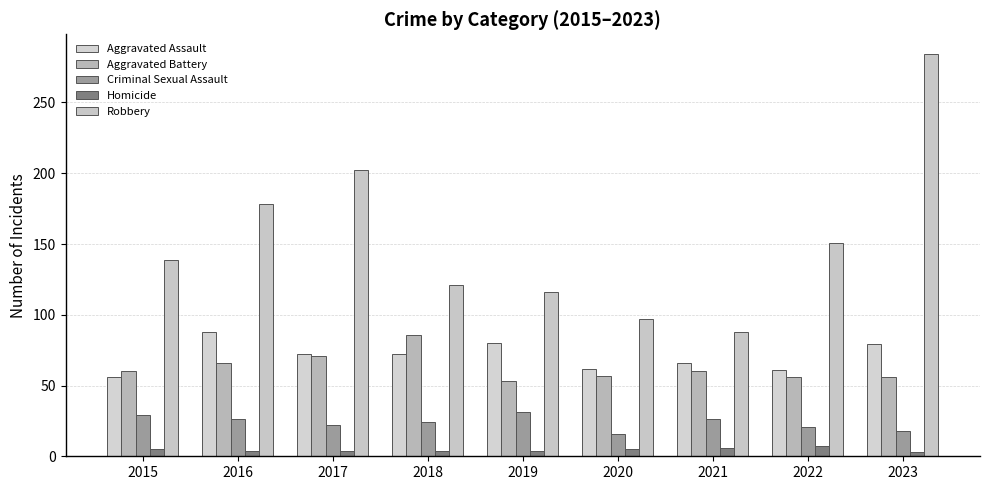

At 2016, list the series in order from largest to smallest.

Robbery, Aggravated Assault, Aggravated Battery, Criminal Sexual Assault, Homicide